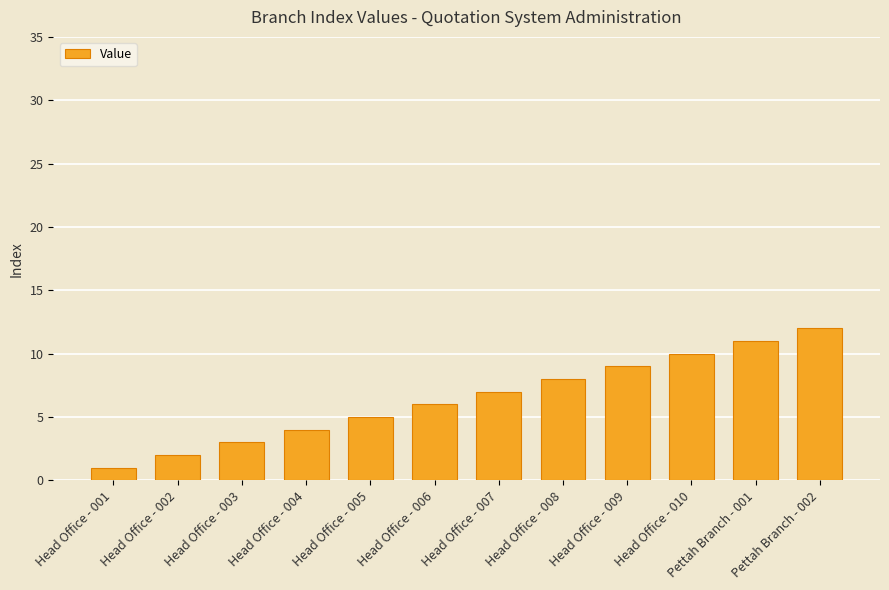

What is the difference between the values at Head Office - 003 and Pettah Branch - 002?

9